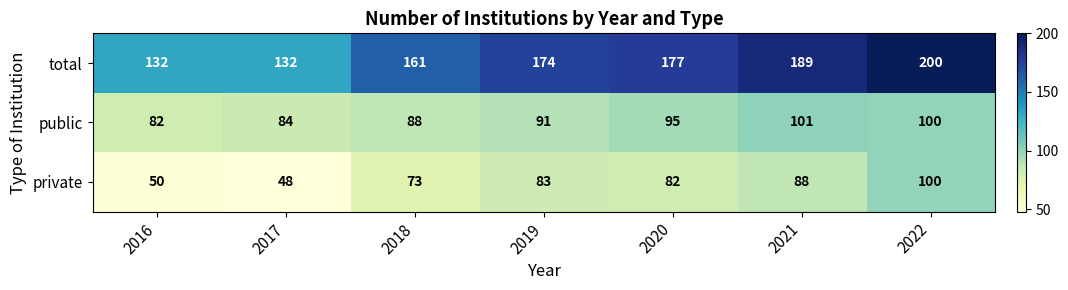

The value of public at 2018 is 88. True or false?

True